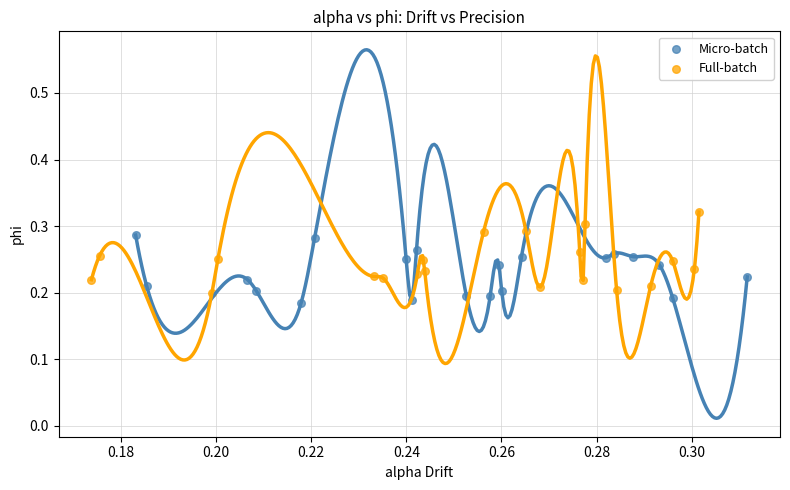

Which series reaches the maximum Y coordinate?

Full-batch